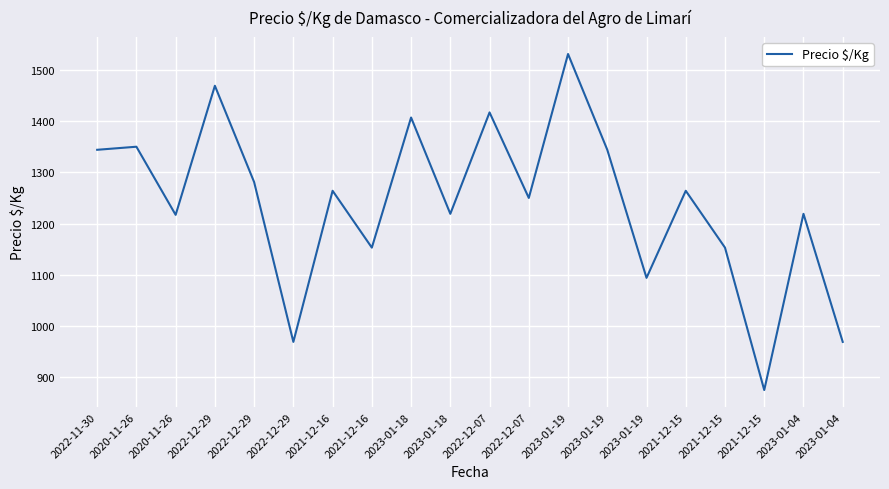

Rank the categories by value from lowest to highest.

2021-12-15, 2022-12-29, 2023-01-04, 2023-01-19, 2021-12-16, 2021-12-15, 2020-11-26, 2023-01-18, 2023-01-04, 2022-12-07, 2021-12-16, 2021-12-15, 2022-12-29, 2022-11-30, 2023-01-19, 2020-11-26, 2023-01-18, 2022-12-07, 2022-12-29, 2023-01-19